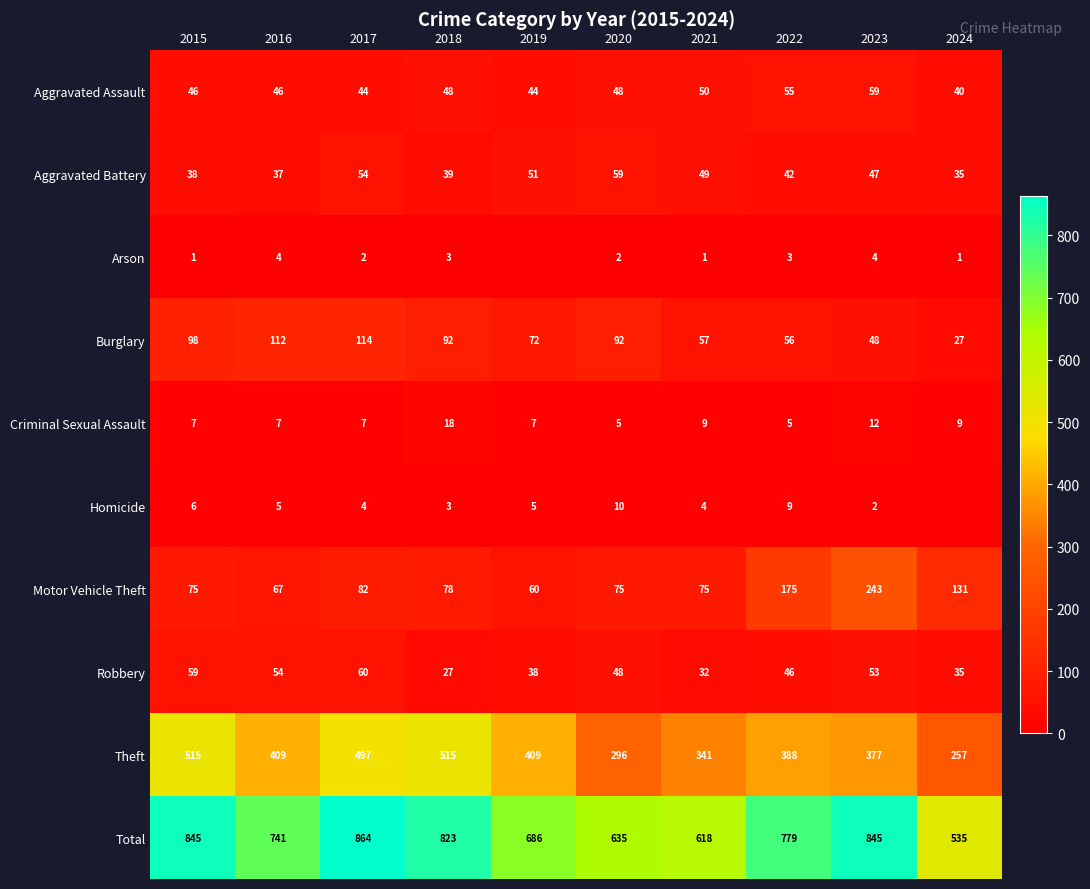

What is the difference between the highest and lowest values at 2020?

633